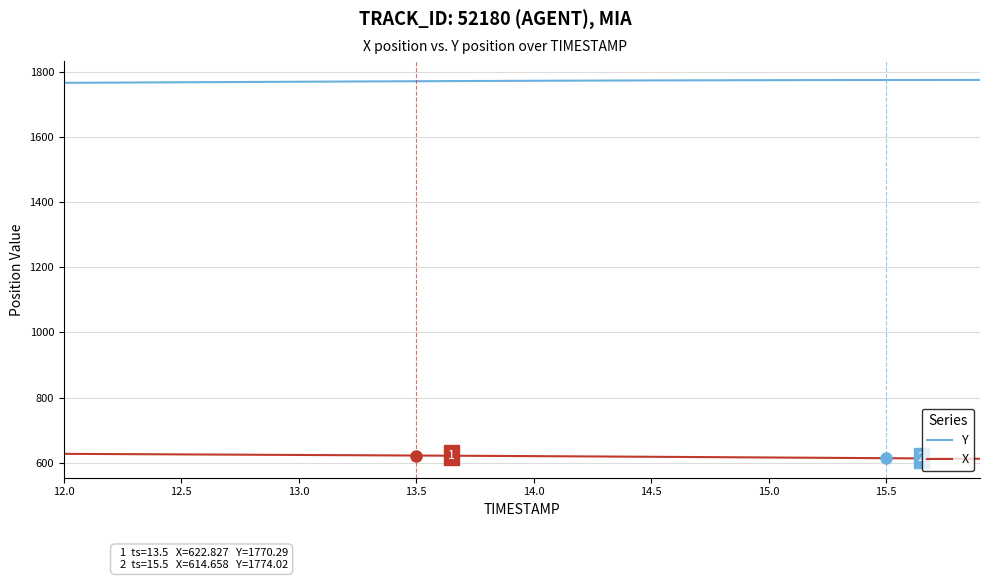

True or false: X and Y intersect in this chart.

False